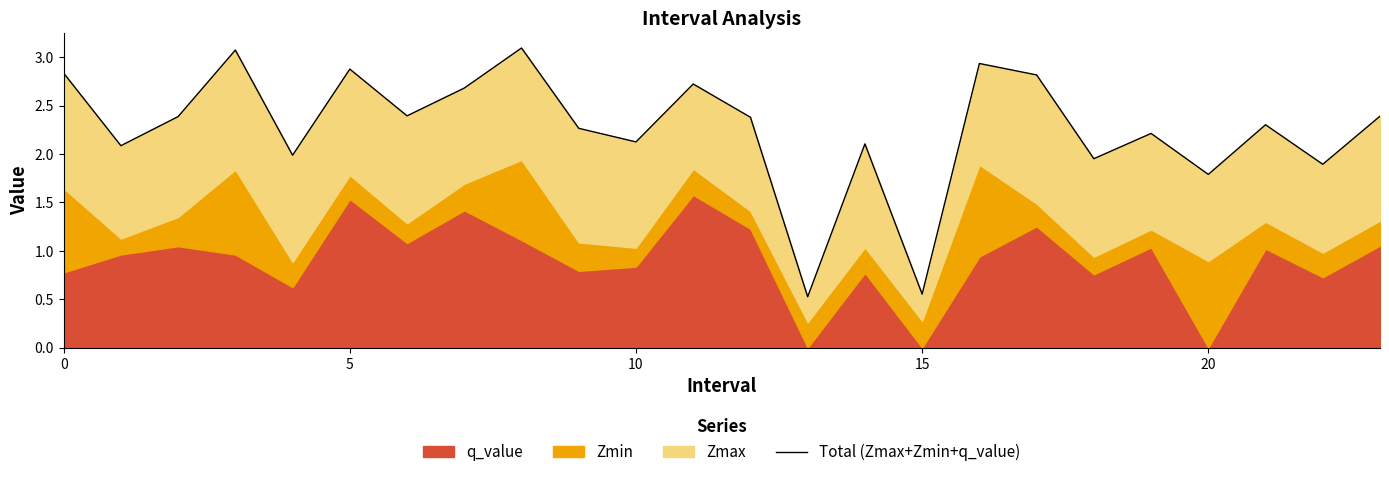

Reading right to left, what are all the values shown in this chart?

2.4	1.9	2.3	1.8	2.2	2.0	2.8	2.9	0.6	2.1	0.5	2.4	2.7	2.1	2.3	3.1	2.7	2.4	2.9	2.0	3.1	2.4	2.1	2.8